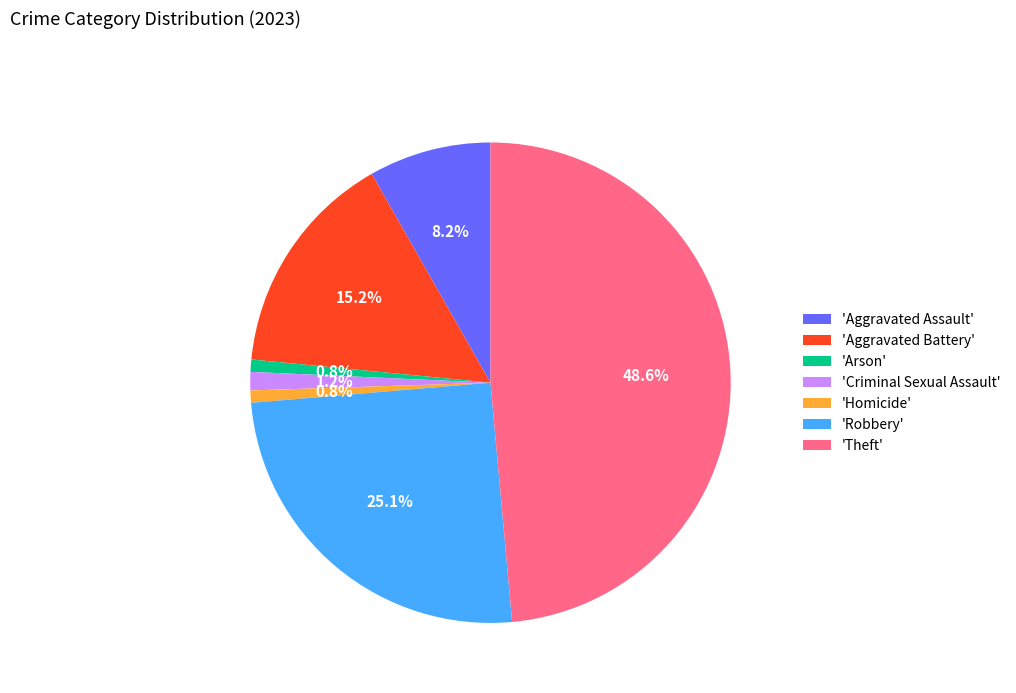

What portion of the pie excludes 'Aggravated Battery'?

84.8%